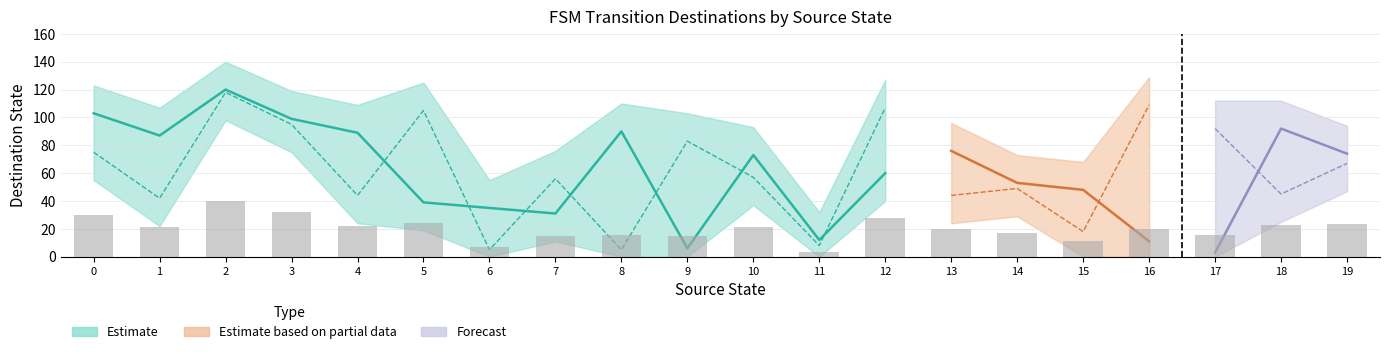

What is the difference between the maximum and minimum values in the destination_state_a series?

117